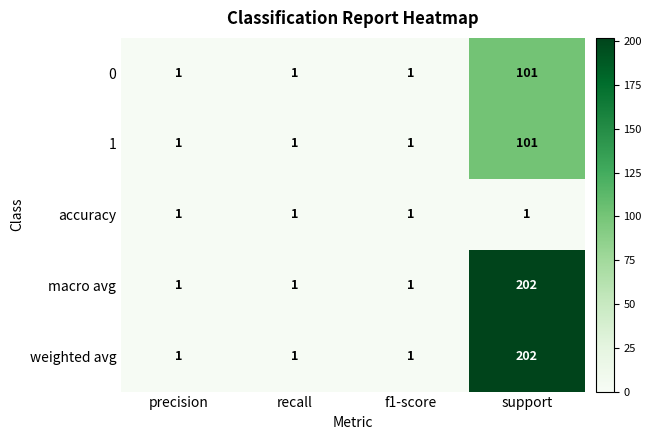

Which category has the highest value across all series?

support